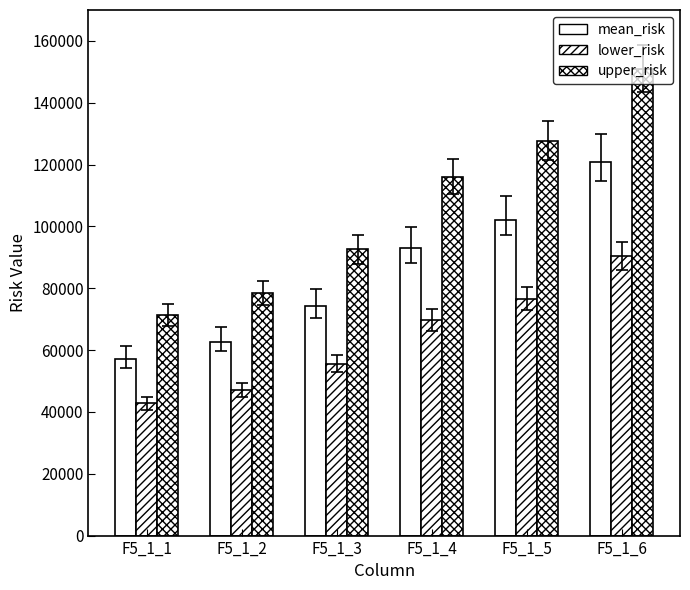

Does the chart contain stacked bars?

No